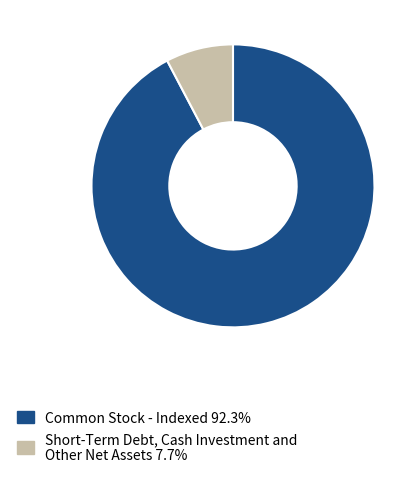

Do Short-Term Debt, Cash Investment and Other Net Assets 7.7% and Common Stock - Indexed 92.3% together represent more than half of the pie?

Yes